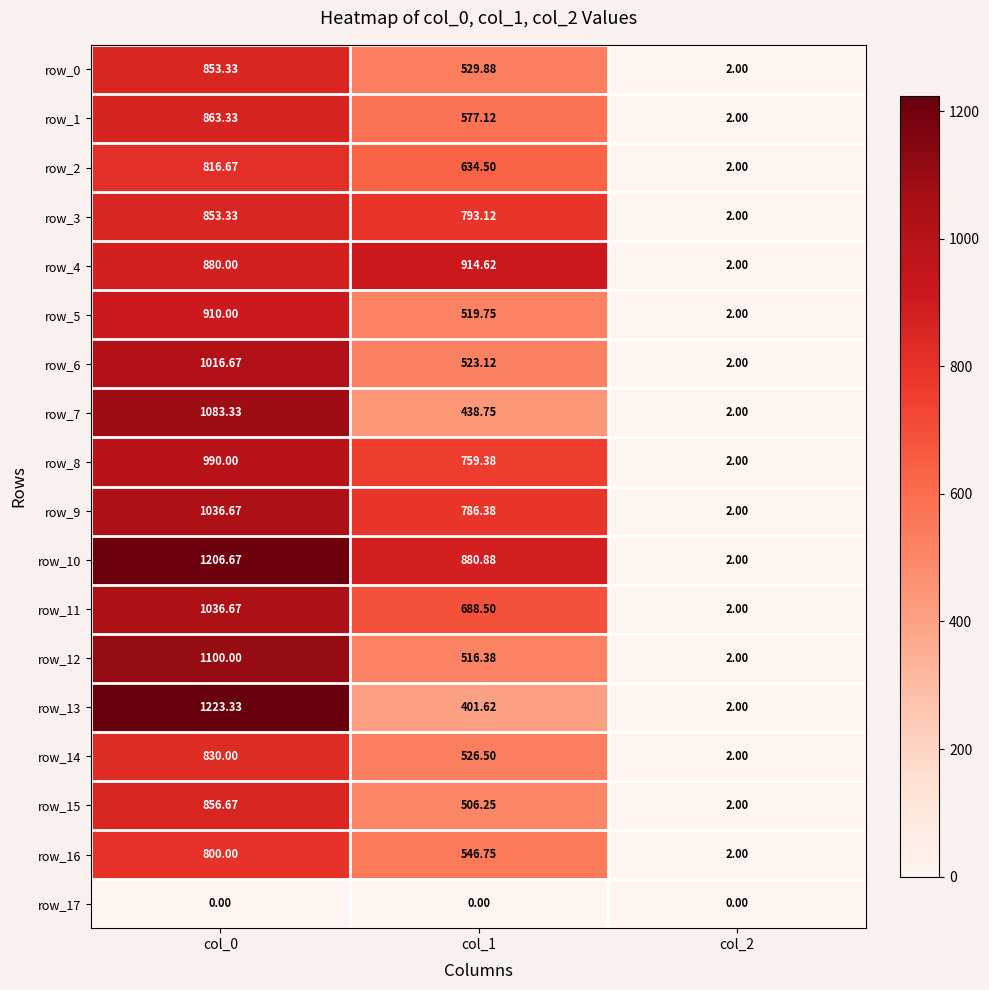

At which label is row_4 closest to 458?

col_0